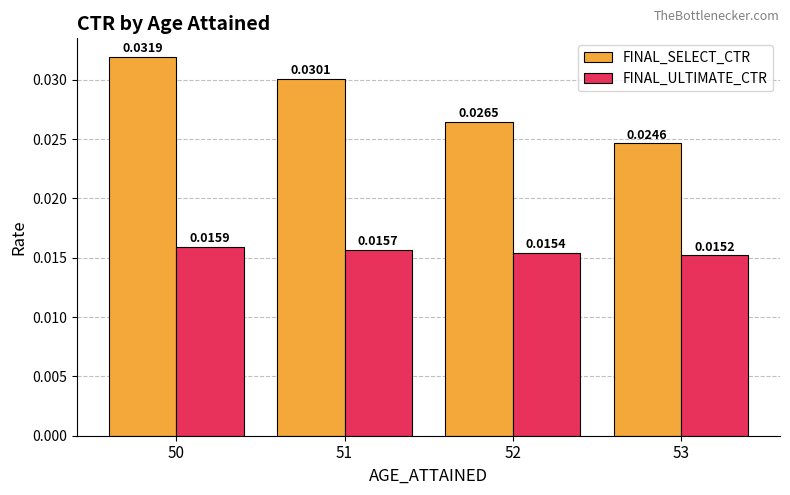

Rank the series by their average value, from lowest to highest.

FINAL_ULTIMATE_CTR, FINAL_SELECT_CTR